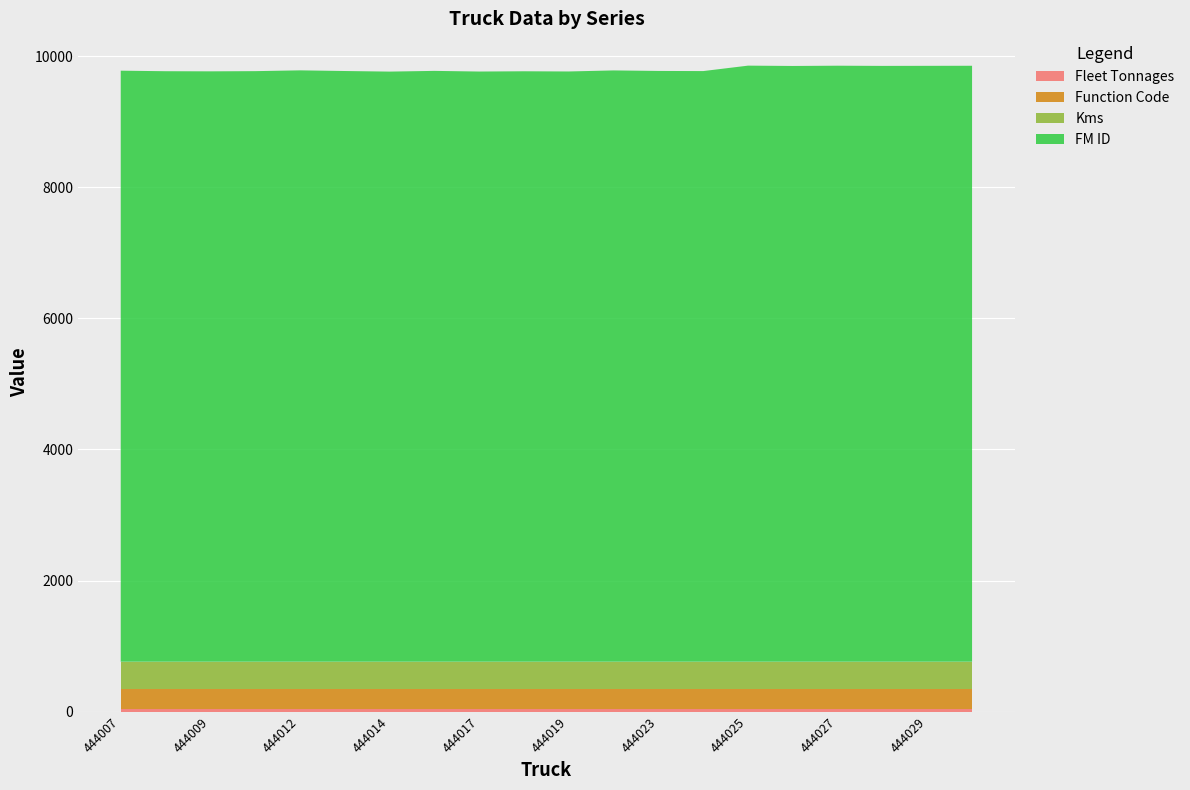

Reading left to right, extract all data points from this chart.

Fleet Tonnages: 444007=36	444008=36	444009=36	444011=36	444012=36	444013=36	444014=36	444016=36	444017=36	444018=36	444019=36	444022=36	444023=36	444024=36	444025=36	444026=36	444027=36	444028=36	444029=36	444030=36
Function Code: 444007=314	444008=314	444009=314	444011=314	444012=314	444013=314	444014=314	444016=314	444017=314	444018=314	444019=314	444022=314	444023=314	444024=314	444025=314	444026=314	444027=314	444028=314	444029=314	444030=314
Kms: 444007=412	444008=412	444009=412	444011=412	444012=412	444013=412	444014=412	444016=412	444017=412	444018=412	444019=412	444022=412	444023=412	444024=412	444025=412	444026=412	444027=412	444028=412	444029=412	444030=412
FM ID: 444007=9015	444008=9007	444009=9005	444011=9008	444012=9020	444013=9010	444014=9001	444016=9012	444017=9002	444018=9006	444019=9003	444022=9019	444023=9011	444024=9009	444025=9092	444026=9087	444027=9091	444028=9088	444029=9089	444030=9090